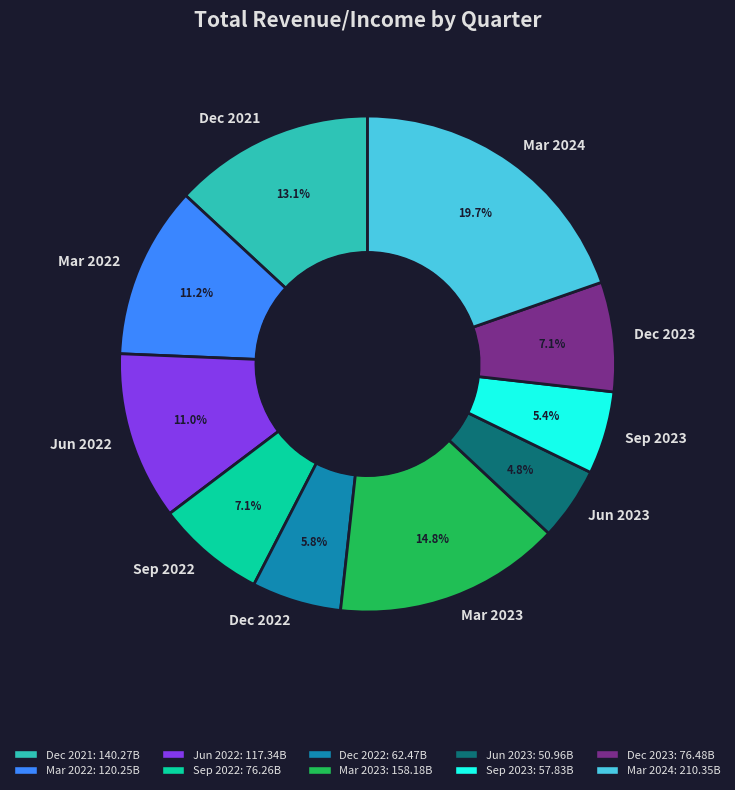

To the nearest percent, what is the difference between the largest and smallest slice percentages?

15%